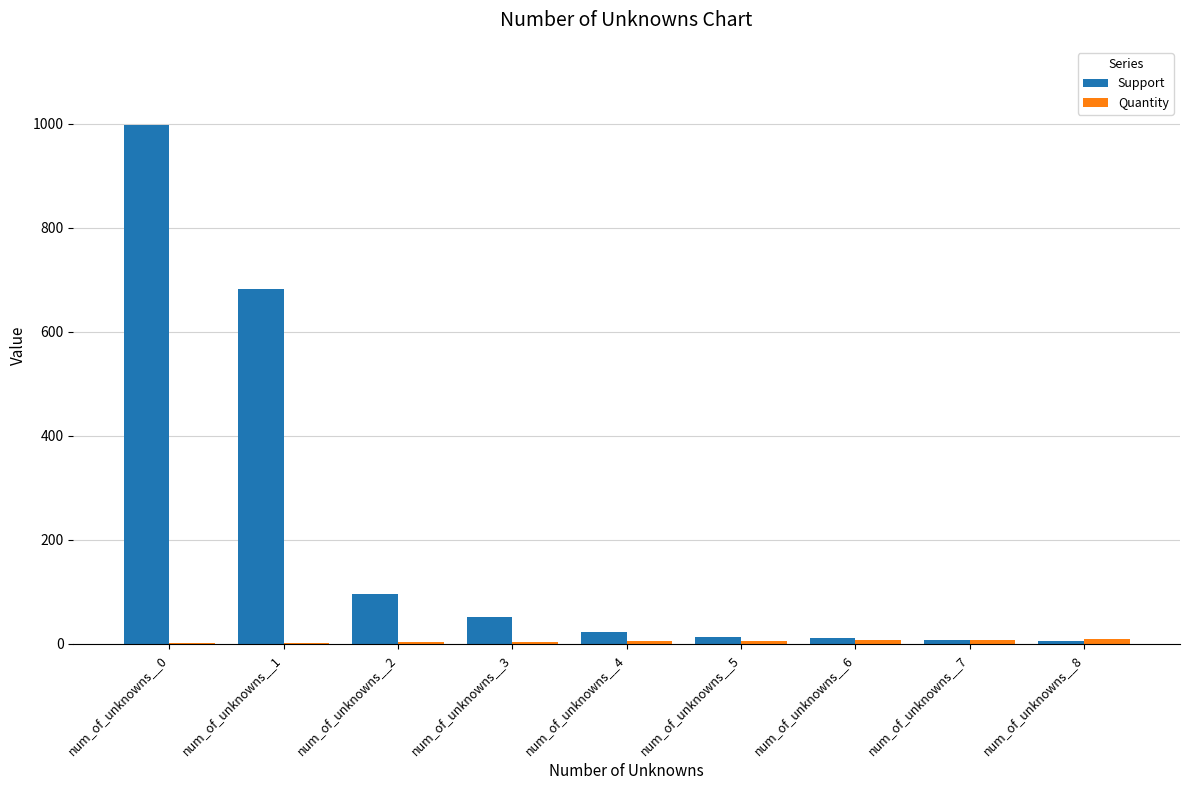

What is the sum of all Support values?

1888